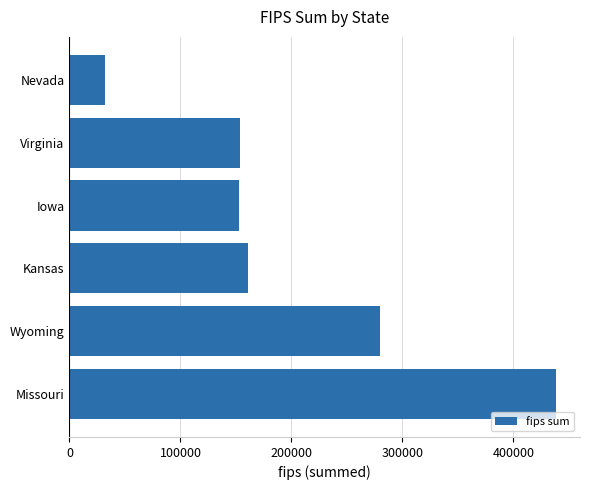

The value at Virginia is 96532. True or false?

False